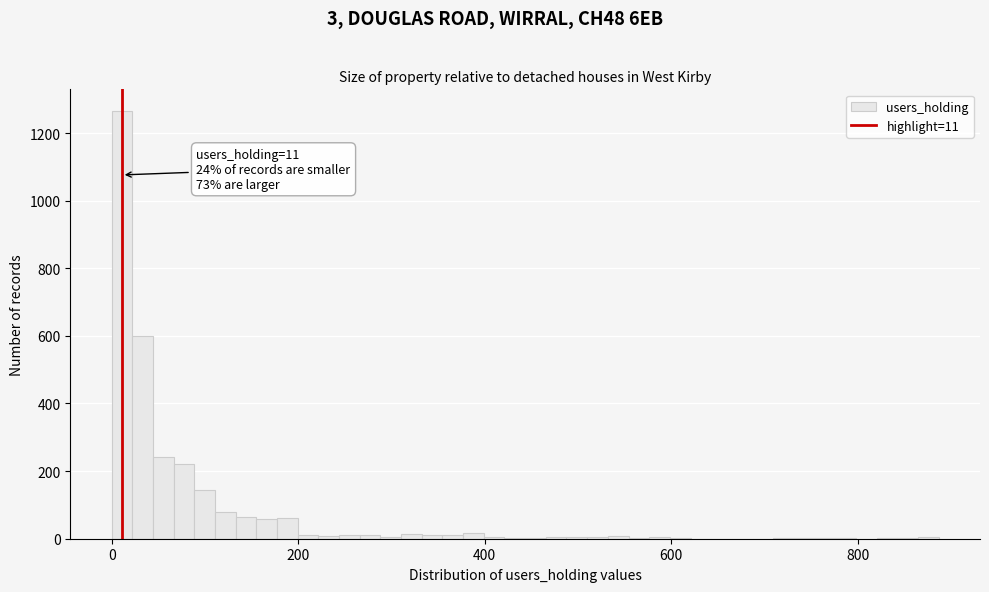

Around what value on the x-axis is the tallest bar? Give the approximate position of its centre, as read against the axis.

20